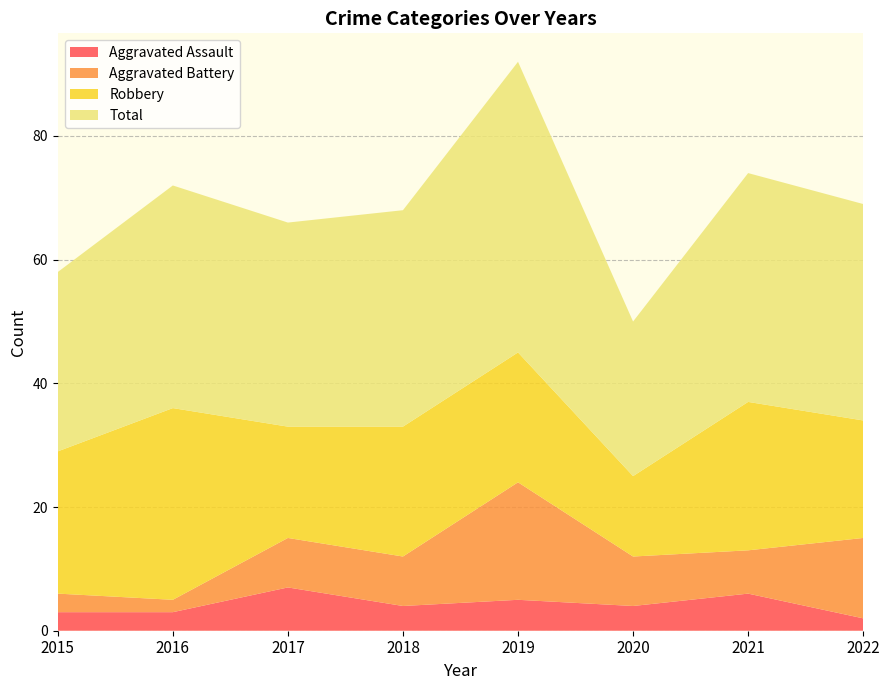

Reading left to right, list all the values displayed in this chart.

Aggravated Assault: 2015=3	2016=3	2017=7	2018=4	2019=5	2020=4	2021=6	2022=2
Aggravated Battery: 2015=3	2016=2	2017=8	2018=8	2019=19	2020=8	2021=7	2022=13
Robbery: 2015=23	2016=31	2017=18	2018=21	2019=21	2020=13	2021=24	2022=19
Total: 2015=29	2016=36	2017=33	2018=35	2019=47	2020=25	2021=37	2022=35